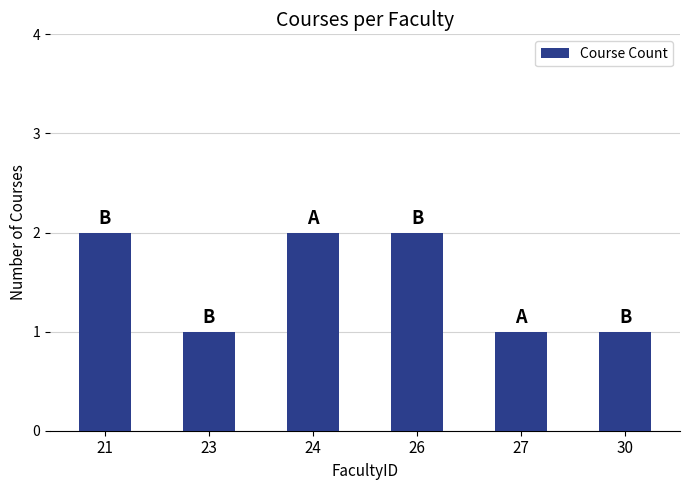

What is the difference between the maximum and second lowest values?

1